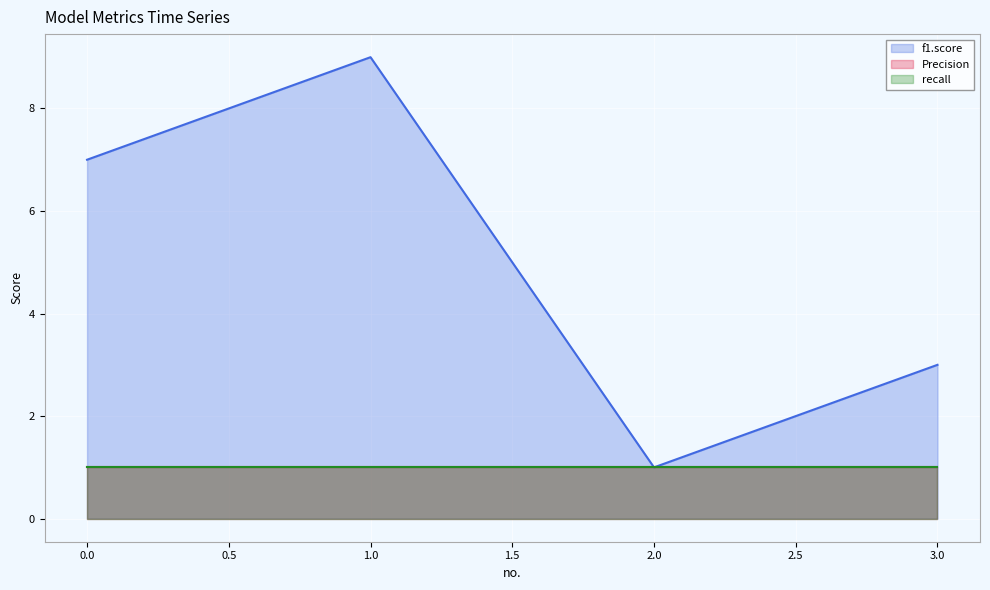

The value of f1.score at 3 is 3. True or false?

True